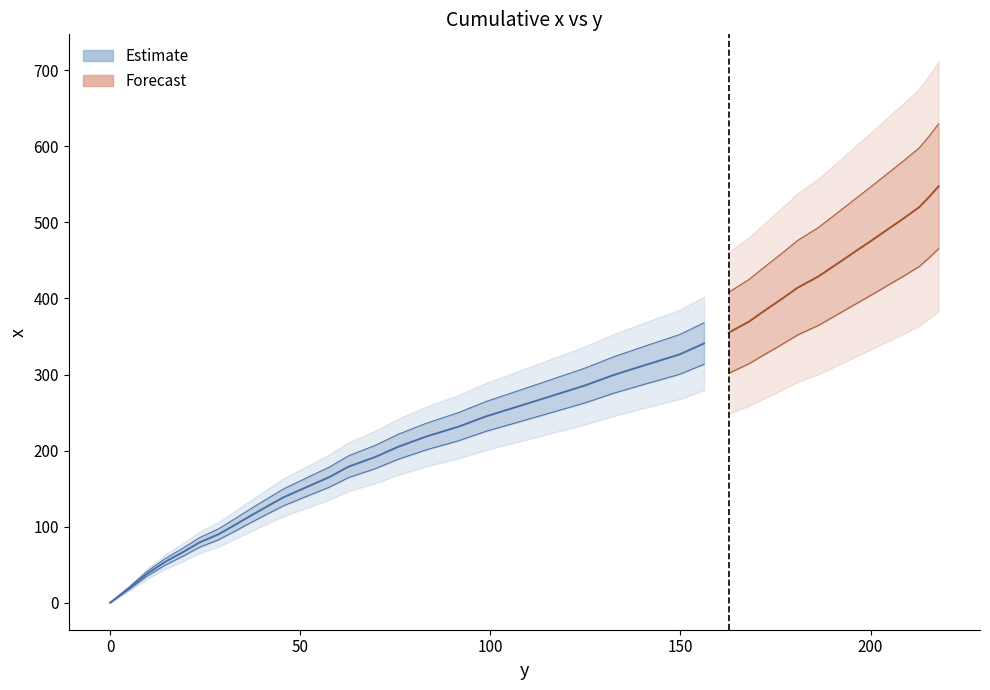

What is the ratio of the value at 156.2 to the value at 176.6?

0.9